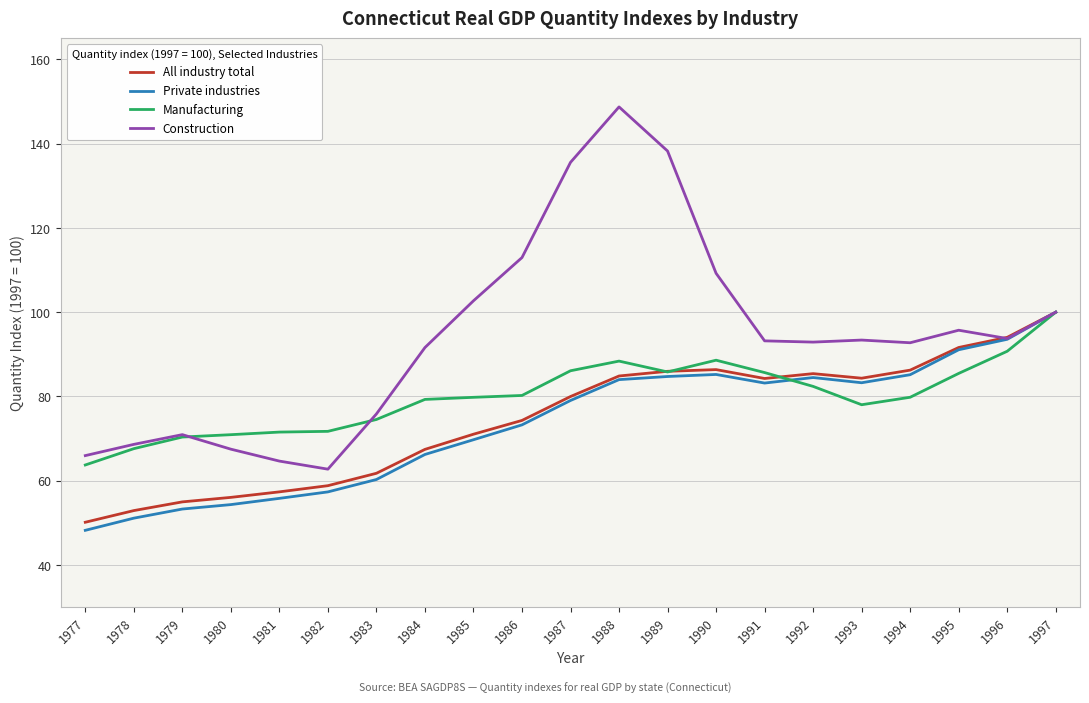

At how many categories does at least one series exceed 115?

3